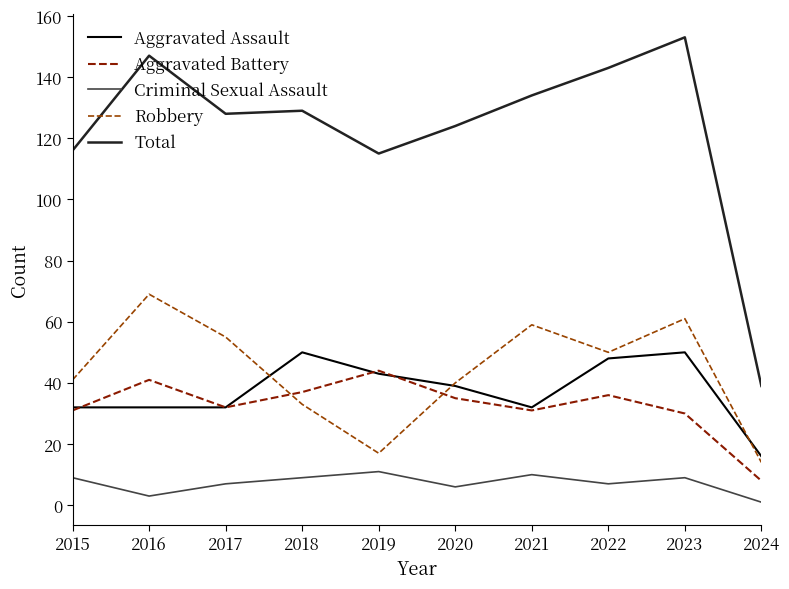

At which category does the chart reach its peak across all series?

2023